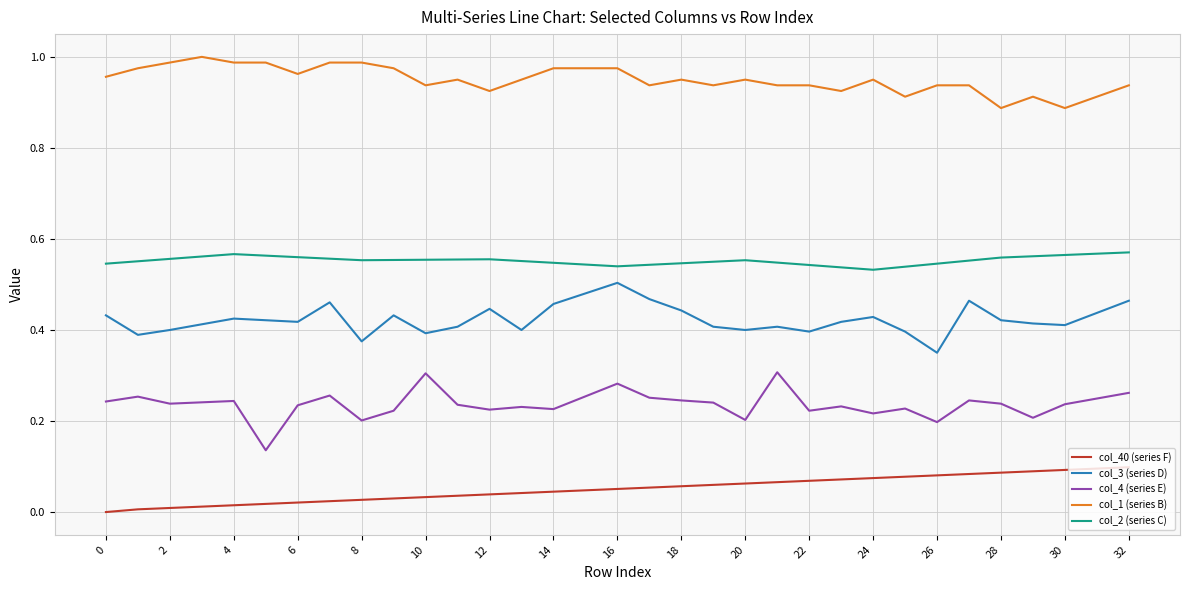

True or false: col_4 (series E) and col_1 (series B) cross at least once.

False